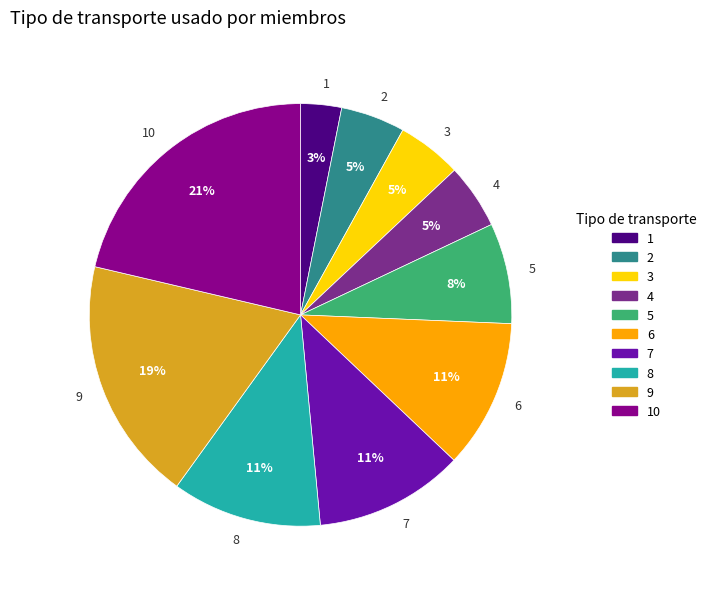

Combined, do 1 and 9 account for over 50%?

No